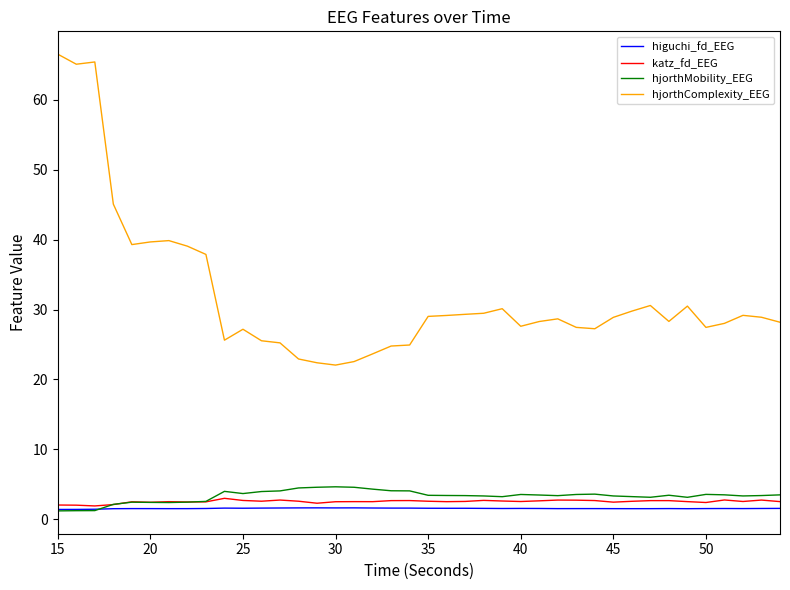

What is the maximum value shown in the chart?

66.6